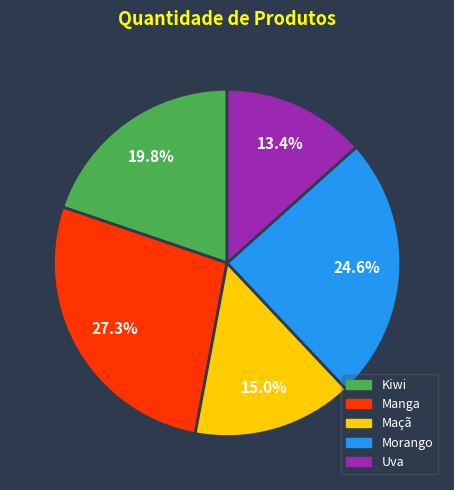

Between Morango and Kiwi, which is larger?

Morango